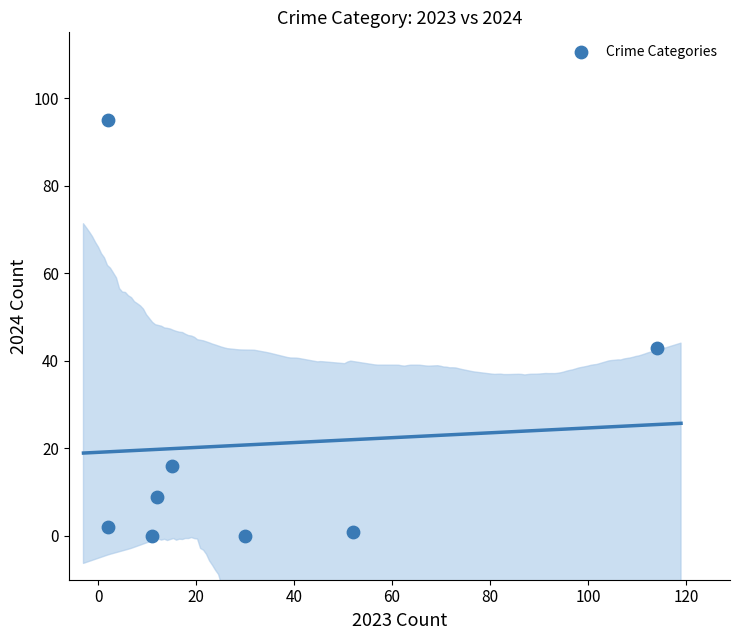

What Y value in the scatter plot is closest to 47?

43